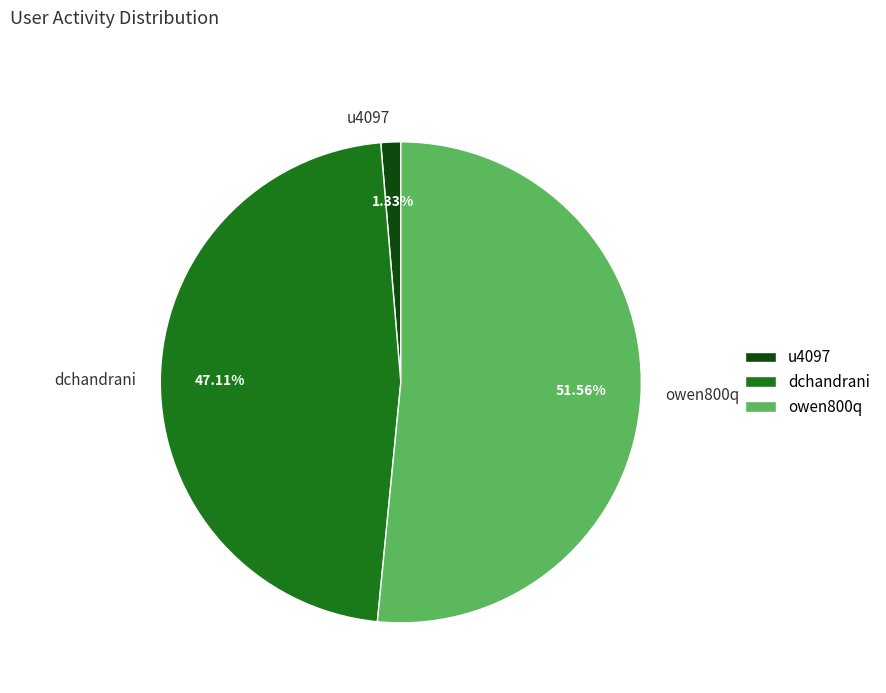

To the nearest percent, what is the average slice percentage?

33%